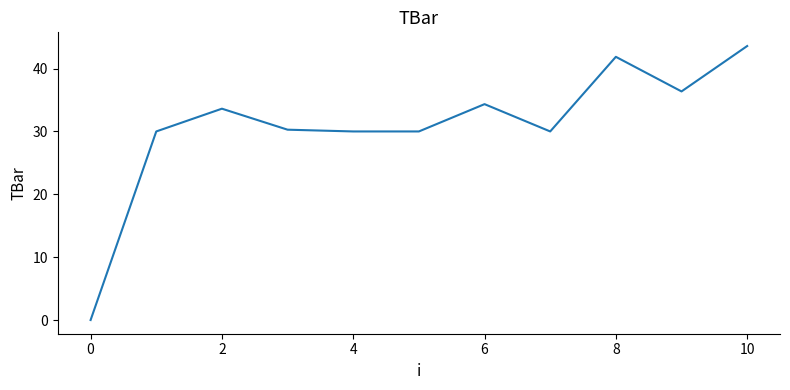

What is the difference between the maximum and second lowest values?

13.6